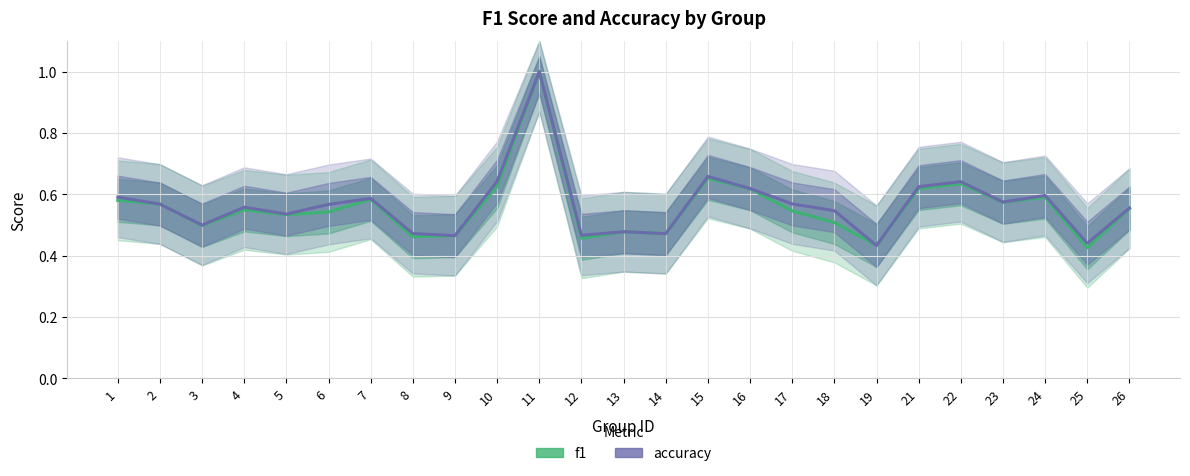

Between 16 and 19, which is larger?

16